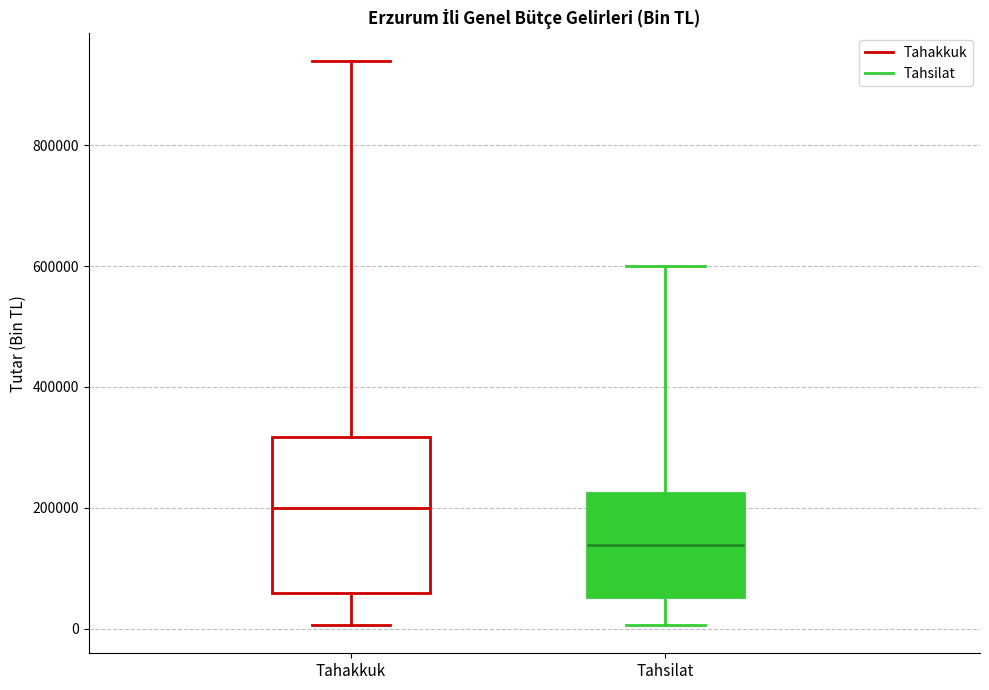

Reading left to right, read every box against the y-axis: the position of its median line, the range the box covers, and the ends of its whiskers. The values are not printed on the chart, so give them approximately, as read against the axis.

Tahakkuk: median 200000, box 60000 to 320000, whiskers 0 to 940000
Tahsilat: median 140000, box 60000 to 220000, whiskers 0 to 600000